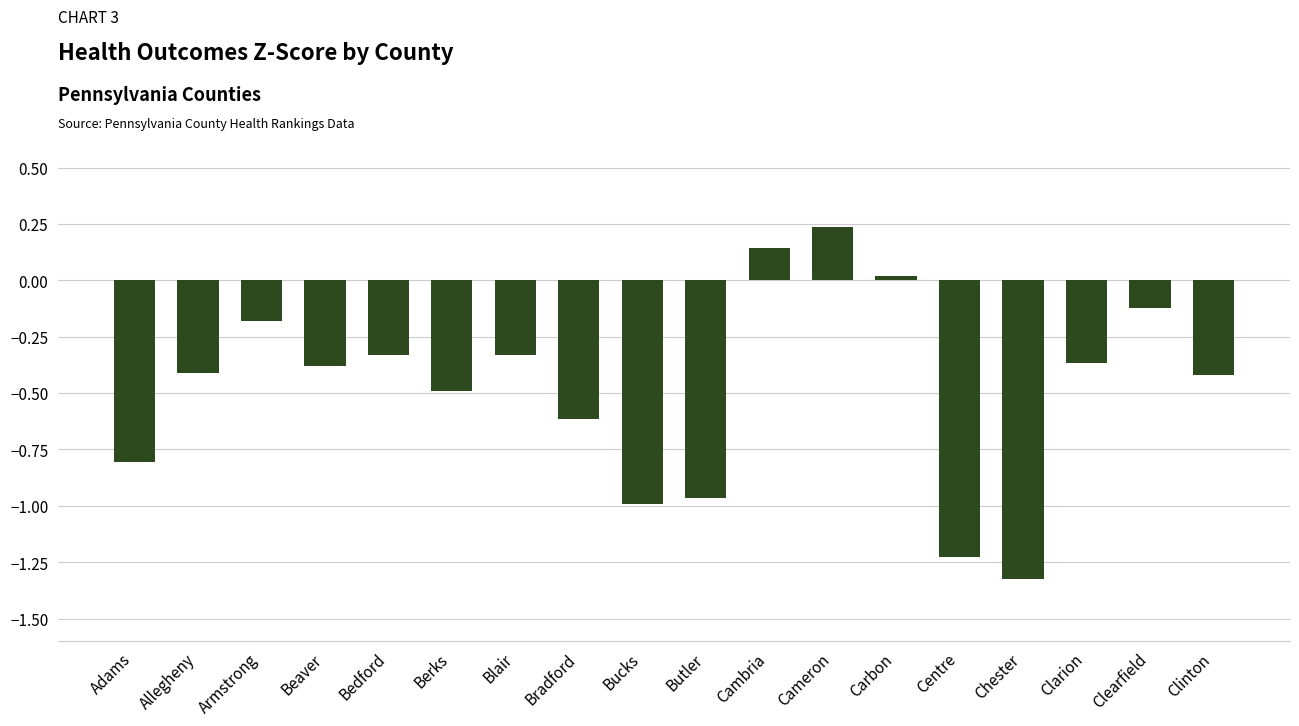

At which category does the chart reach its peak across all series?

Cameron